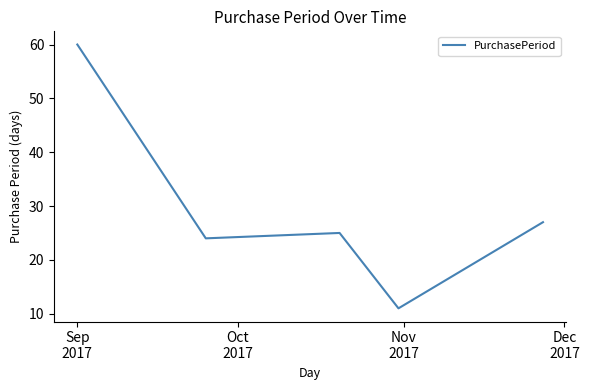

Reading left to right, transcribe all the data shown in this chart.

60	24	25	11	27